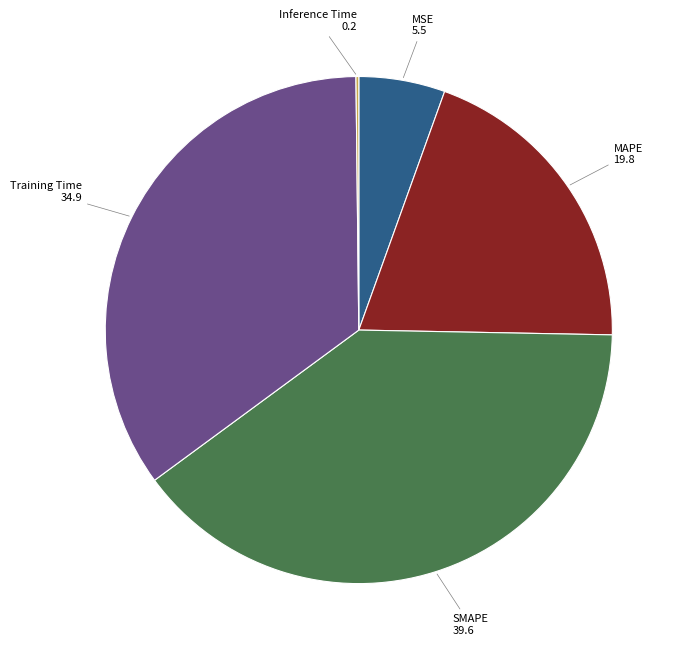

Does SMAPE represent more than half of the total?

No